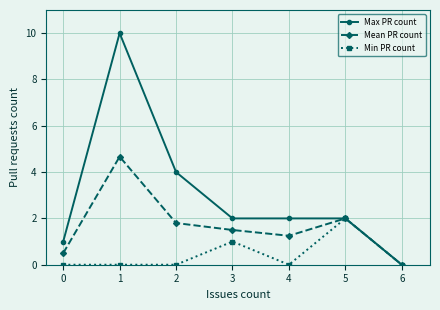

What is the value of the Mean PR count point at the 6th from the left?

2.0